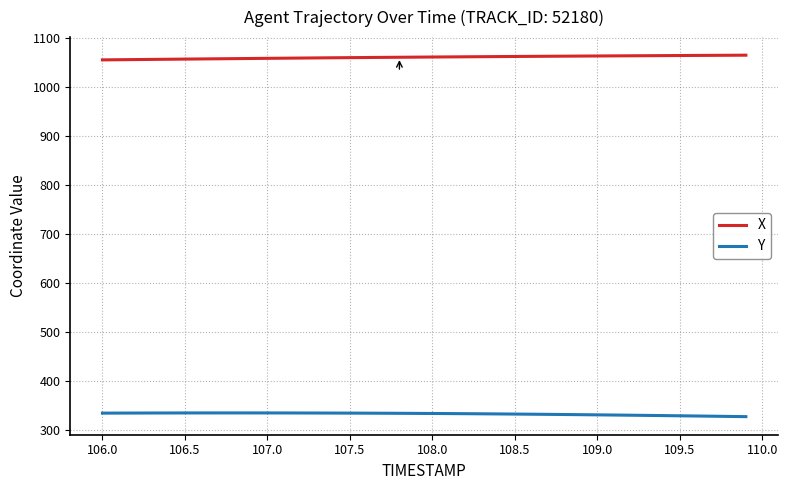

What is the greatest value displayed?

1065.0